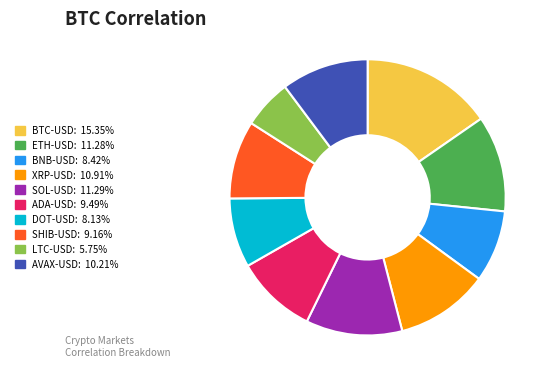

Combined, do DOT-USD: 8.13% and BTC-USD: 15.35% account for over 50%?

No